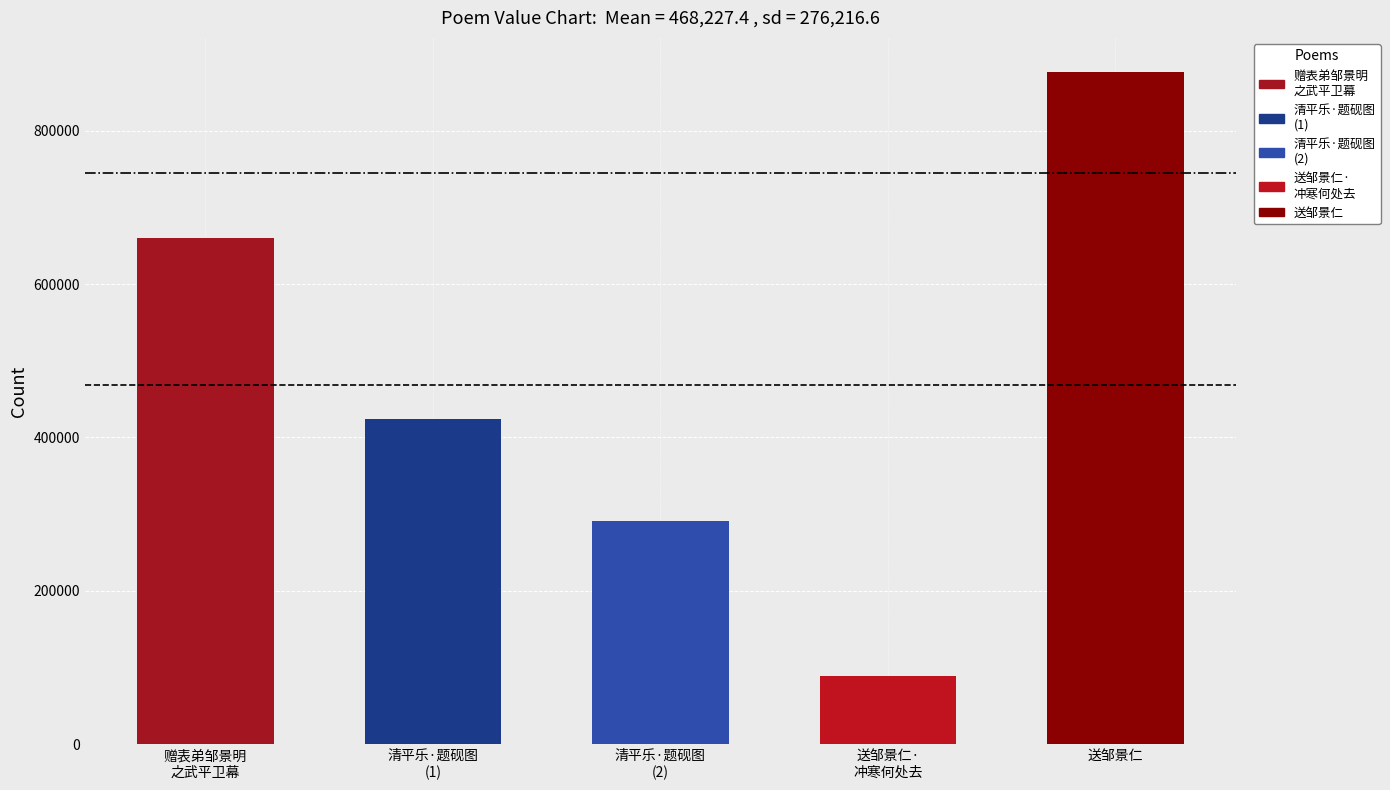

Which label corresponds to the largest value in the chart?

送邹景仁